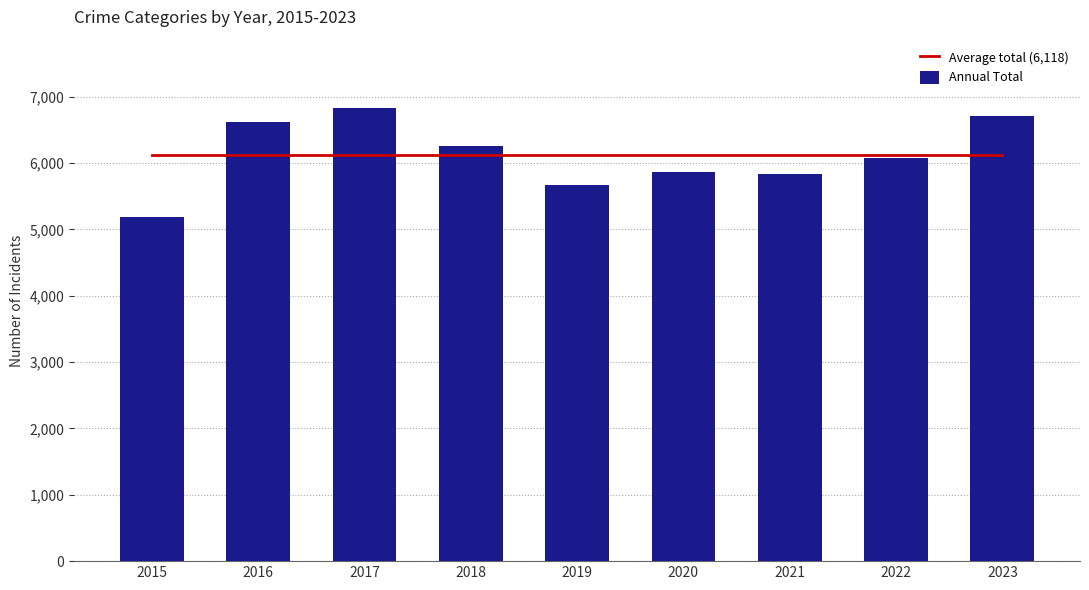

What is the value of the Annual Total bar at the 6th from the left?

5866